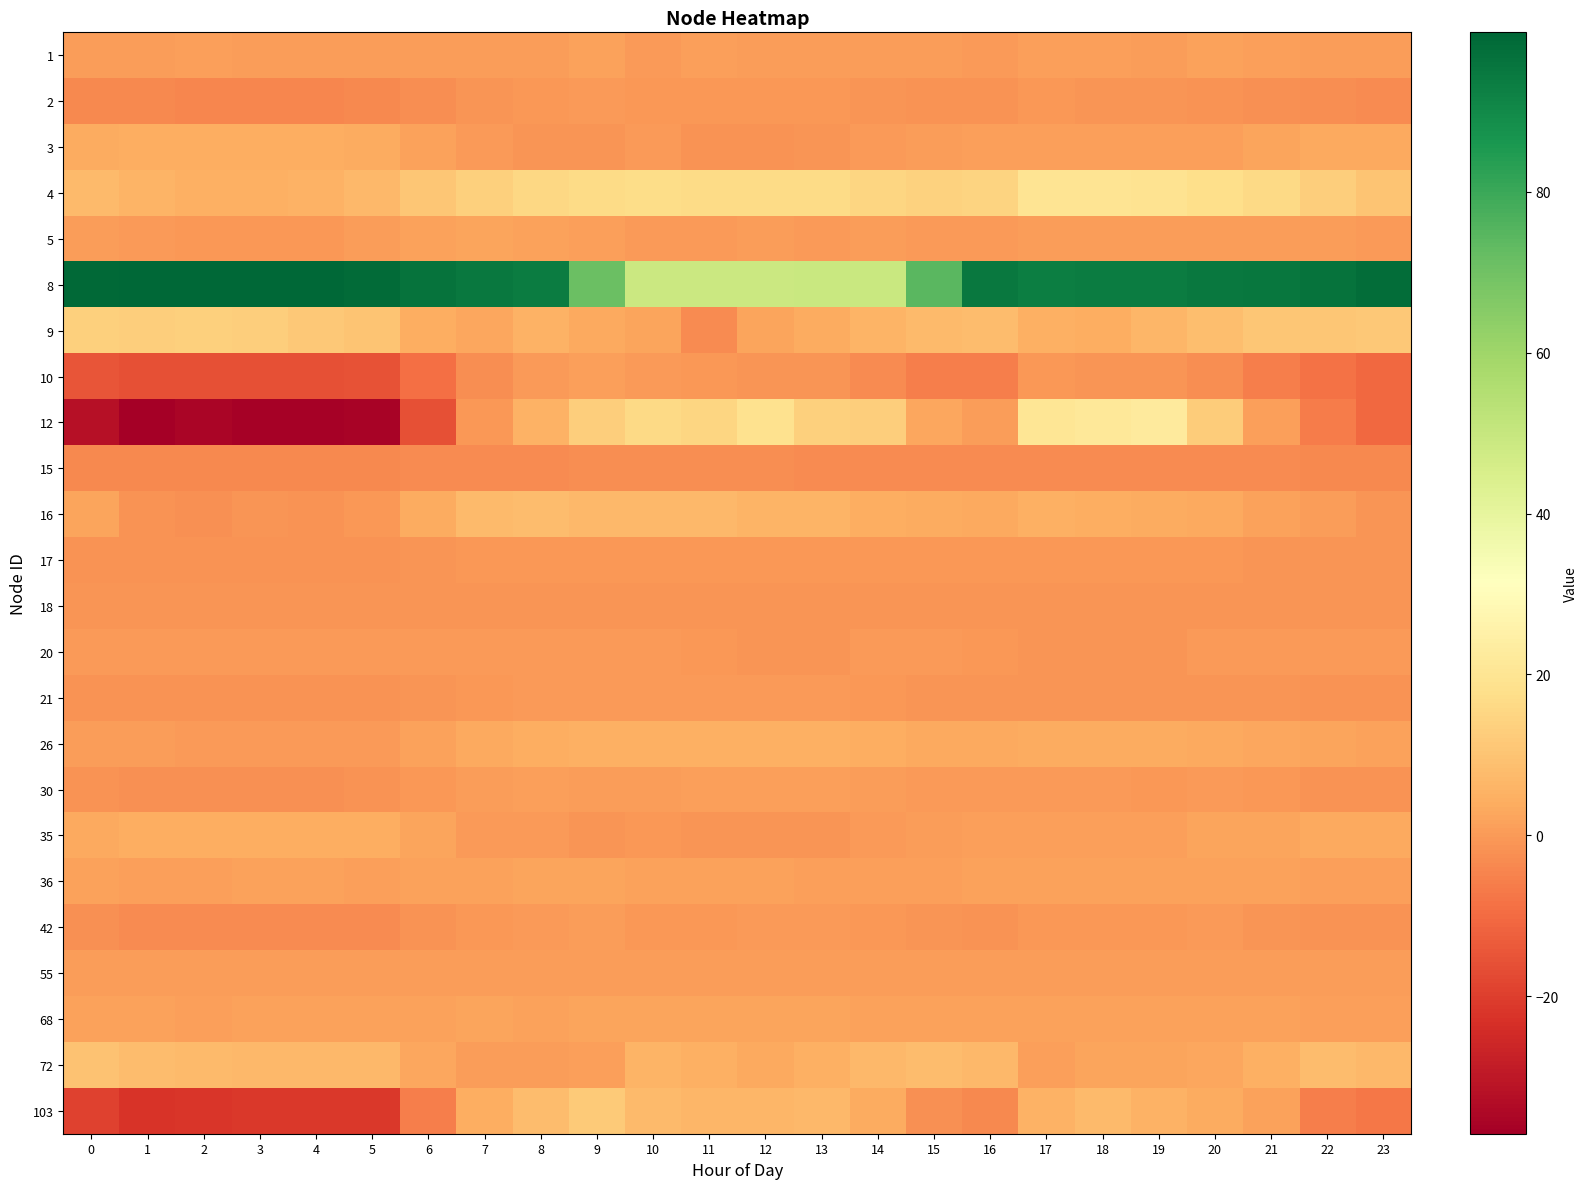

Reading left to right, list all the values displayed in this chart.

1: 0=0.5	1=0.6	2=1.3	3=0.6	4=0.5	5=0.6	6=0.6	7=0.6	8=0.4	9=1.7	10=0.2	11=1.0	12=0.4	13=0.4	14=0.7	15=0.8	16=0.3	17=1.2	18=1.0	19=0.4	20=1.7	21=0.9	22=0.9	23=0.4
2: 0=-3.5	1=-3.8	2=-4.1	3=-4.0	4=-4.2	5=-3.7	6=-2.8	7=-1.1	8=-0.3	9=-0.1	10=-0.5	11=-0.3	12=-0.5	13=-0.5	14=-1.2	15=-1.8	16=-1.6	17=-0.5	18=-0.8	19=-1.0	20=-1.5	21=-2.0	22=-2.7	23=-3.0
3: 0=3.6	1=4.5	2=4.5	3=4.5	4=4.5	5=3.6	6=1.7	7=0.2	8=-1.2	9=-1.2	10=-0.1	11=-1.3	12=-1.3	13=-1.0	14=-0.1	15=0.8	16=1.0	17=1.0	18=1.0	19=1.0	20=1.0	21=2.2	22=3.3	23=3.3
4: 0=7.7	1=5.9	2=5.1	3=5.0	4=5.6	5=7.0	6=10.9	7=13.3	8=15.3	9=16.9	10=17.0	11=16.7	12=16.8	13=16.6	14=15.0	15=14.2	16=14.7	17=20.0	18=20.0	19=19.4	20=17.9	21=16.0	22=13.0	23=10.0
5: 0=0.4	1=0.0	2=-0.5	3=-0.7	4=-0.5	5=0.6	6=1.8	7=2.1	8=1.7	9=0.9	10=0.3	11=0.3	12=0.5	13=0.2	14=0.4	15=0.3	16=0.3	17=0.4	18=0.4	19=0.4	20=0.5	21=0.6	22=0.5	23=-0.1
8: 0=99.0	1=99.4	2=99.8	3=99.8	4=99.4	5=98.6	6=96.3	7=94.5	8=93.8	9=71.2	10=48.9	11=48.6	12=48.9	13=49.1	14=49.4	15=74.5	16=95.0	17=93.4	18=93.5	19=93.8	20=94.7	21=95.5	22=96.6	23=97.9
9: 0=13.2	1=13.0	2=13.3	3=13.0	4=11.5	5=10.0	6=4.3	7=2.7	8=5.2	9=3.2	10=2.2	11=-2.9	12=2.2	13=3.6	14=5.7	15=7.4	16=7.9	17=4.7	18=4.6	19=6.3	20=8.7	21=10.5	22=10.7	23=11.1
10: 0=-14.8	1=-16.0	2=-16.1	3=-16.1	4=-15.9	5=-15.3	6=-8.8	7=-2.7	8=0.1	9=1.3	10=0.1	11=-0.6	12=-1.2	13=-0.9	14=-3.1	15=-5.7	16=-5.7	17=-0.7	18=-0.9	19=-1.2	20=-2.8	21=-5.6	22=-8.6	23=-10.4
12: 0=-32.2	1=-37.1	2=-35.1	3=-36.4	4=-36.4	5=-35.7	6=-15.9	7=-0.6	8=5.6	9=12.9	10=16.1	11=15.0	12=18.8	13=13.5	14=12.9	15=3.0	16=0.9	17=20.5	18=21.3	19=22.6	20=12.3	21=0.9	22=-6.5	23=-10.5
15: 0=-3.4	1=-3.4	2=-3.4	3=-3.4	4=-3.4	5=-3.4	6=-3.3	7=-3.0	8=-2.9	9=-2.7	10=-2.8	11=-2.7	12=-2.8	13=-3.0	14=-3.0	15=-3.0	16=-3.1	17=-3.2	18=-3.2	19=-3.2	20=-3.2	21=-3.2	22=-3.4	23=-3.4
16: 0=2.1	1=-1.3	2=-2.1	3=-0.9	4=-1.5	5=-0.2	6=4.1	7=7.3	8=8.3	9=6.9	10=7.0	11=7.0	12=6.1	13=5.9	14=4.2	15=4.0	16=3.5	17=4.9	18=4.5	19=3.9	20=3.4	21=1.9	22=0.6	23=-0.9
17: 0=-1.4	1=-1.5	2=-1.6	3=-1.5	4=-1.5	5=-1.3	6=-0.9	7=-0.5	8=-0.4	9=-0.5	10=-0.7	11=-0.5	12=-0.6	13=-0.6	14=-0.7	15=-0.7	16=-0.6	17=-0.5	18=-0.6	19=-0.7	20=-0.6	21=-0.8	22=-1.0	23=-1.1
18: 0=-1.0	1=-1.0	2=-1.0	3=-1.0	4=-1.0	5=-1.0	6=-0.9	7=-0.9	8=-0.9	9=-1.0	10=-0.9	11=-0.9	12=-0.9	13=-0.9	14=-0.9	15=-0.9	16=-0.9	17=-0.9	18=-0.9	19=-0.9	20=-0.9	21=-1.0	22=-1.0	23=-1.0
20: 0=-0.2	1=-0.2	2=-0.2	3=-0.2	4=-0.2	5=-0.2	6=-0.2	7=-0.2	8=-0.2	9=-0.2	10=-0.2	11=-0.7	12=-0.9	13=-0.9	14=-0.2	15=-0.2	16=-0.3	17=-0.9	18=-0.9	19=-0.9	20=-0.2	21=-0.2	22=-0.2	23=-0.2
21: 0=-1.6	1=-1.6	2=-1.6	3=-1.6	4=-1.6	5=-1.6	6=-1.2	7=-0.3	8=-0.1	9=-0.1	10=-0.1	11=-0.1	12=-0.1	13=-0.1	14=-0.3	15=-0.9	16=-0.9	17=-0.9	18=-0.9	19=-0.9	20=-0.9	21=-0.9	22=-1.6	23=-1.6
26: 0=0.8	1=0.5	2=0.3	3=0.3	4=-0.2	5=0.1	6=1.7	7=3.1	8=4.4	9=5.1	10=5.1	11=5.0	12=4.9	13=4.6	14=4.3	15=3.4	16=3.2	17=3.7	18=3.9	19=3.7	20=3.4	21=3.0	22=2.2	23=1.4
30: 0=-1.6	1=-1.9	2=-1.9	3=-1.9	4=-1.8	5=-1.6	6=-0.2	7=0.6	8=1.0	9=0.6	10=0.7	11=1.0	12=1.2	13=1.2	14=0.5	15=0.3	16=0.3	17=0.3	18=-0.1	19=-0.5	20=-0.1	21=-0.5	22=-1.5	23=-1.5
35: 0=3.4	1=4.3	2=4.3	3=4.3	4=4.3	5=4.3	6=2.1	7=0.2	8=-0.0	9=-1.1	10=-0.3	11=-0.8	12=-1.1	13=-1.1	14=-0.0	15=0.8	16=1.0	17=1.0	18=1.0	19=1.3	20=2.1	21=2.1	22=3.2	23=3.2
36: 0=1.6	1=1.0	2=1.4	3=1.5	4=1.5	5=1.4	6=1.9	7=1.8	8=2.3	9=2.0	10=1.5	11=1.4	12=1.8	13=1.2	14=1.3	15=1.3	16=1.7	17=1.6	18=1.5	19=1.8	20=1.9	21=1.4	22=1.2	23=1.4
42: 0=-2.2	1=-2.9	2=-3.1	3=-3.1	4=-3.1	5=-2.9	6=-1.5	7=-0.7	8=0.3	9=0.8	10=-0.3	11=-0.3	12=0.1	13=0.0	14=-0.2	15=-1.1	16=-1.5	17=-0.6	18=-0.5	19=-0.2	20=-0.1	21=-0.8	22=-1.3	23=-1.6
55: 0=0.8	1=0.8	2=0.8	3=0.8	4=0.8	5=0.8	6=0.8	7=0.8	8=0.8	9=0.8	10=0.8	11=0.8	12=0.8	13=0.8	14=0.8	15=0.8	16=0.8	17=0.8	18=0.8	19=0.8	20=0.8	21=0.8	22=0.8	23=0.8
68: 0=1.7	1=1.6	2=1.3	3=1.5	4=1.5	5=1.6	6=1.8	7=2.0	8=1.9	9=2.0	10=2.0	11=2.1	12=2.3	13=2.3	14=1.9	15=1.8	16=1.5	17=1.5	18=1.5	19=1.8	20=1.5	21=1.7	22=1.4	23=1.4
72: 0=9.7	1=8.0	2=7.5	3=6.9	4=7.0	5=7.3	6=3.0	7=0.6	8=0.4	9=0.9	10=5.8	11=5.0	12=3.1	13=4.9	14=7.0	15=8.1	16=7.2	17=1.1	18=2.3	19=2.3	20=2.6	21=5.1	22=8.1	23=7.0
103: 0=-19.0	1=-22.3	2=-21.7	3=-21.5	4=-21.4	5=-21.1	6=-5.9	7=4.3	8=8.1	9=12.0	10=7.7	11=6.5	12=6.8	13=7.1	14=3.7	15=-2.0	16=-3.7	17=5.3	18=7.5	19=5.6	20=4.1	21=1.8	22=-5.9	23=-7.6